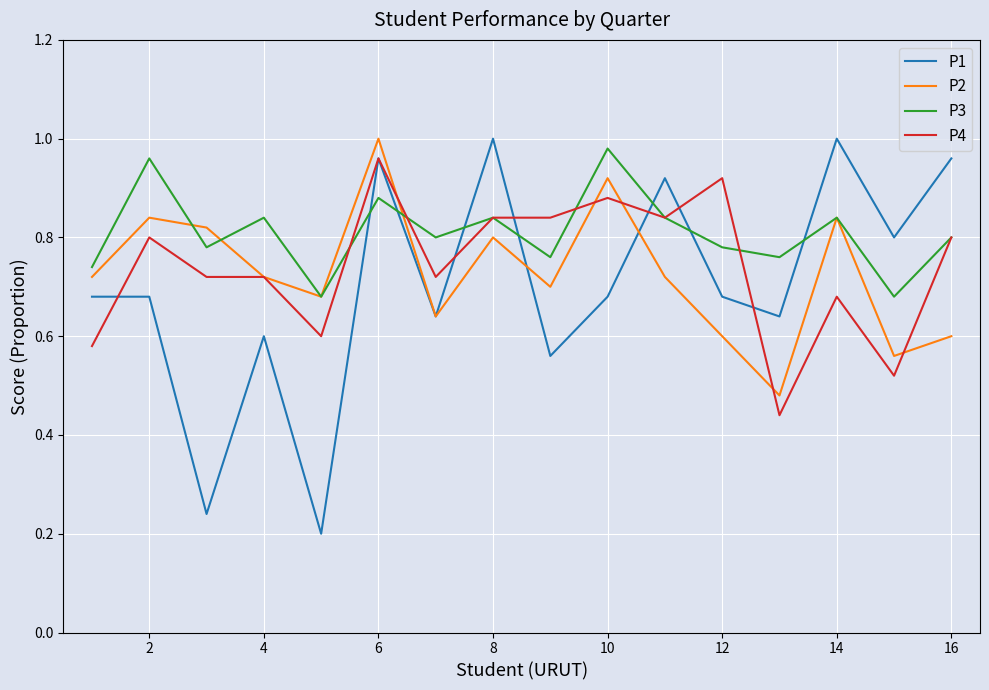

Which series has the largest total across all categories?

P3